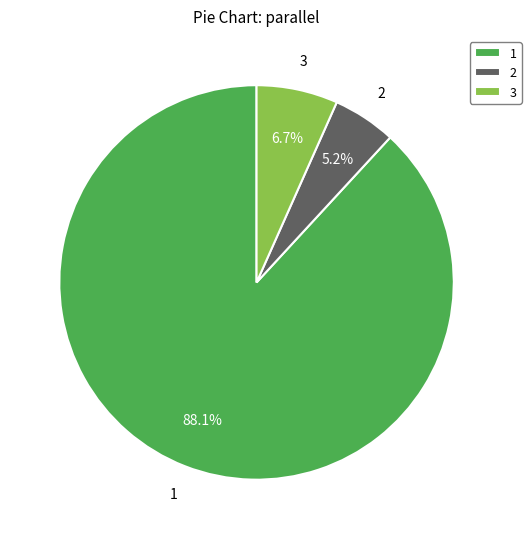

Between 1 and 3, which is larger?

1